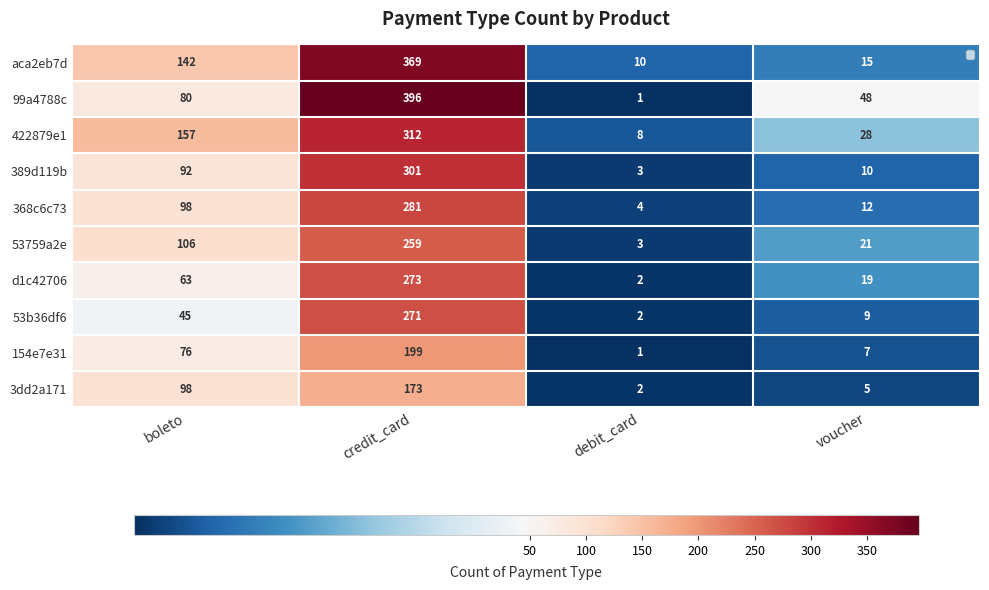

At which category is the sum across all series the highest?

credit_card